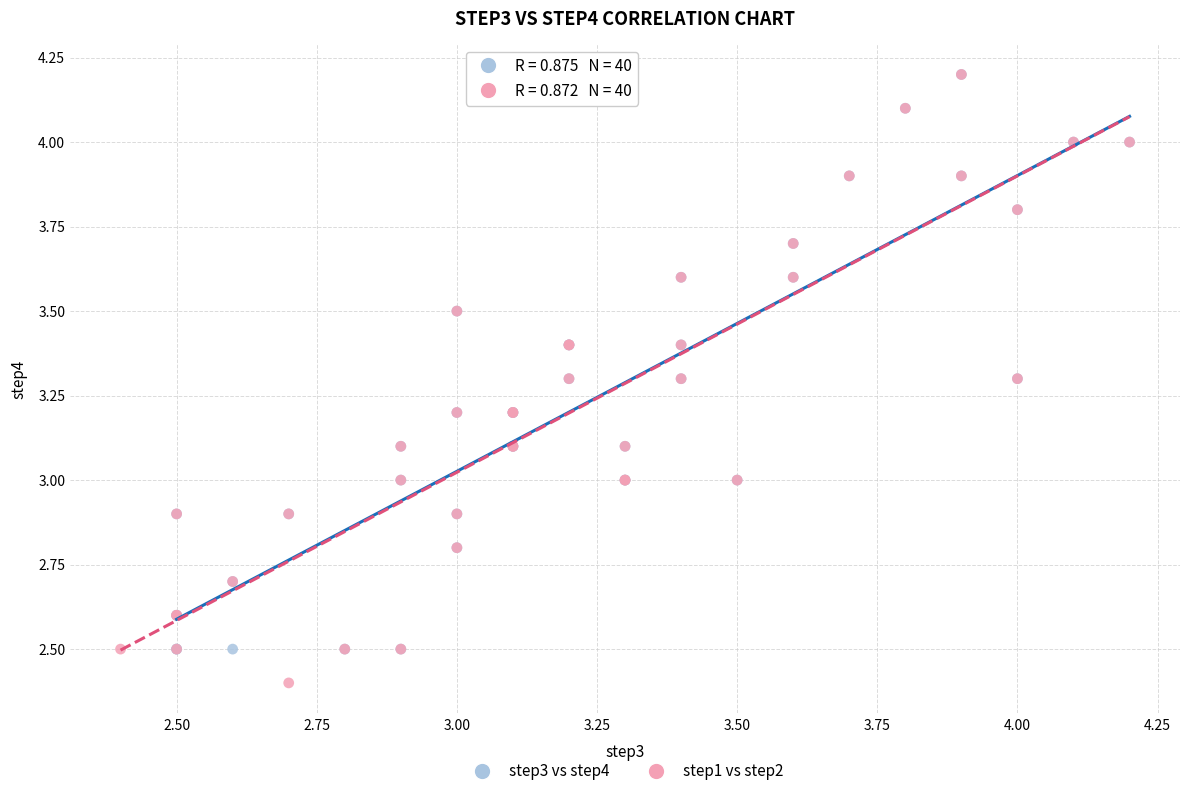

Which series reaches the minimum Y coordinate?

step1 vs step2